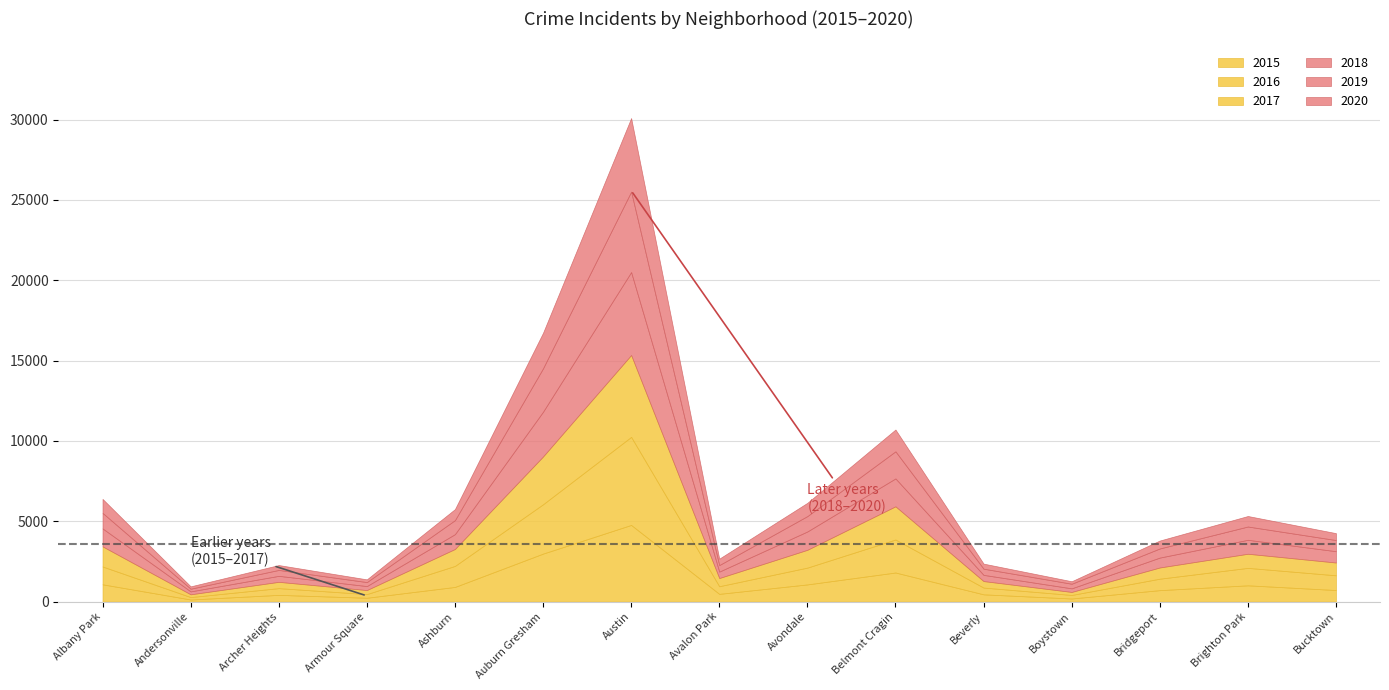

Which label corresponds to the largest value in the chart?

Austin